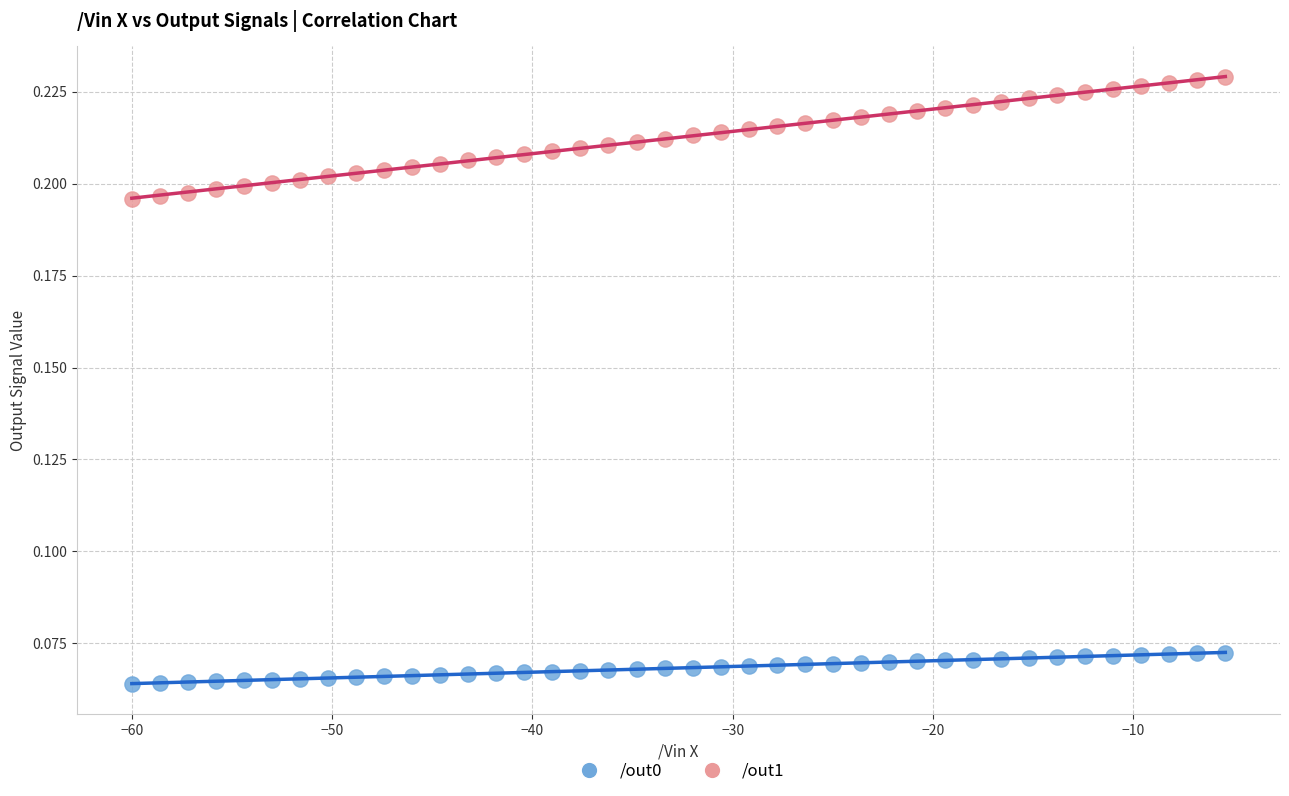

Across all data points, what is the range of X values (max minus min)?

54.6